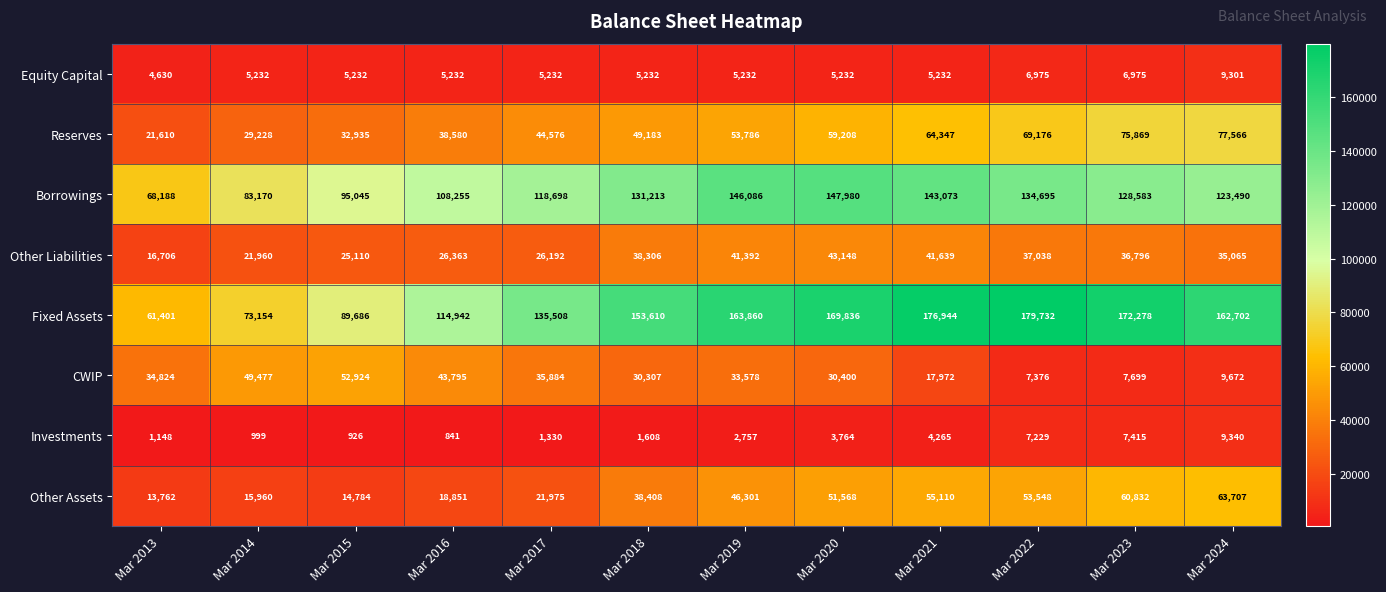

What is the difference between the Other Liabilities values at Mar 2016 and Mar 2018?

11943